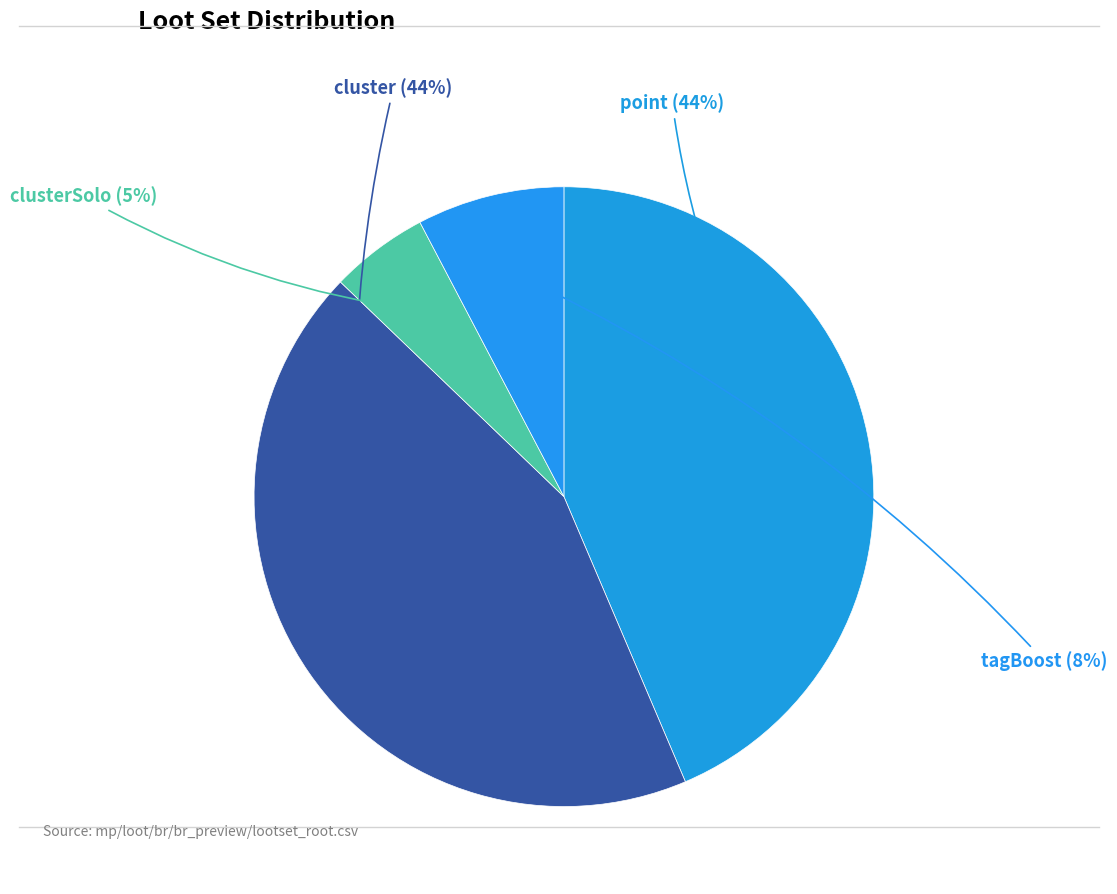

The clusterSolo slice represents 5% of the pie. True or false?

True